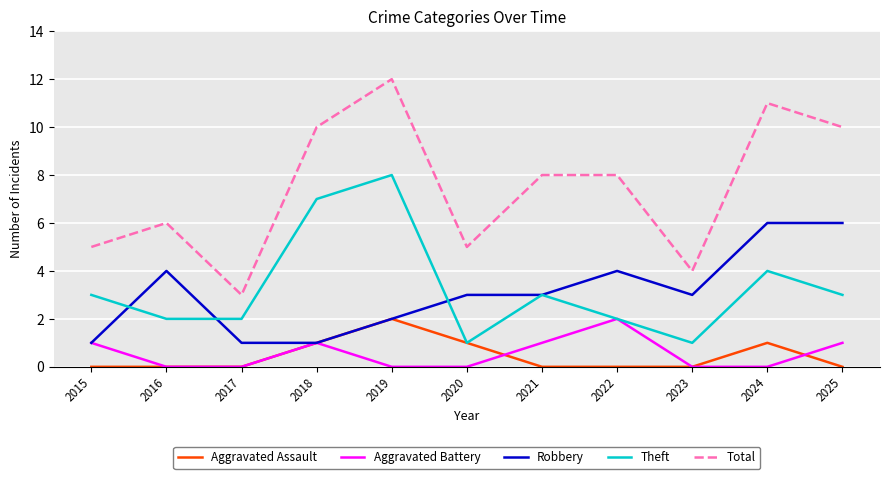

The Robbery series shows 7 at 2022. True or false?

False